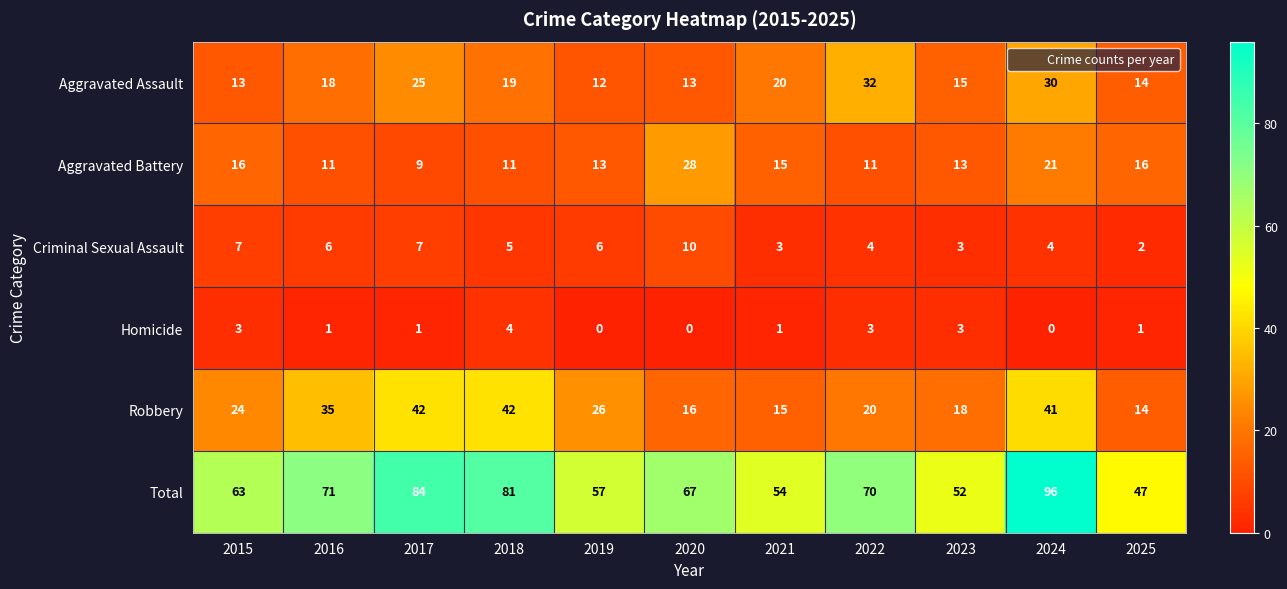

True or false: Aggravated Assault has a value of 7 at 2015.

False